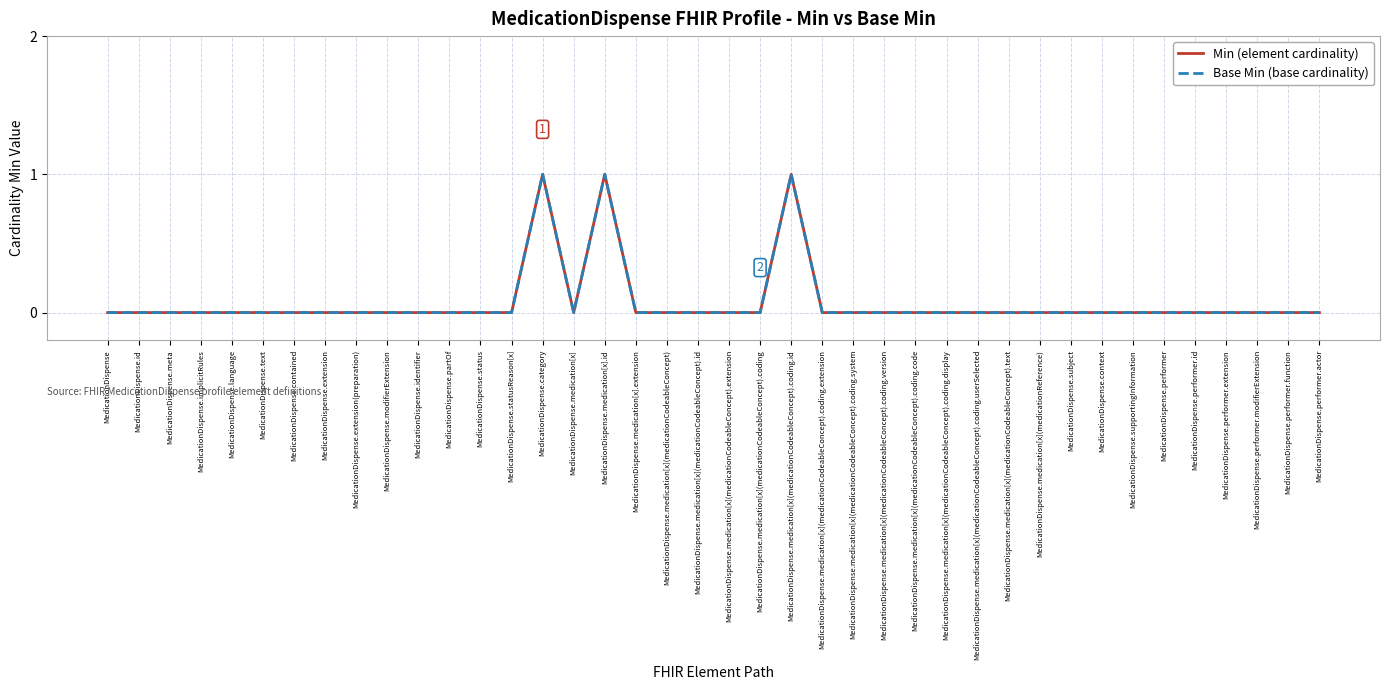

How many lines are shown in the chart?

2